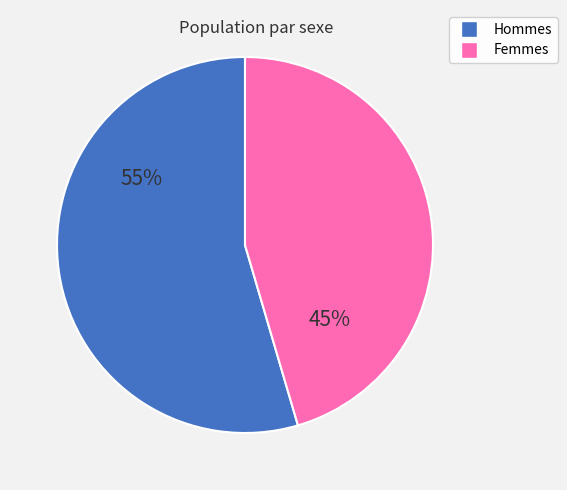

How many slices are in this pie chart?

2